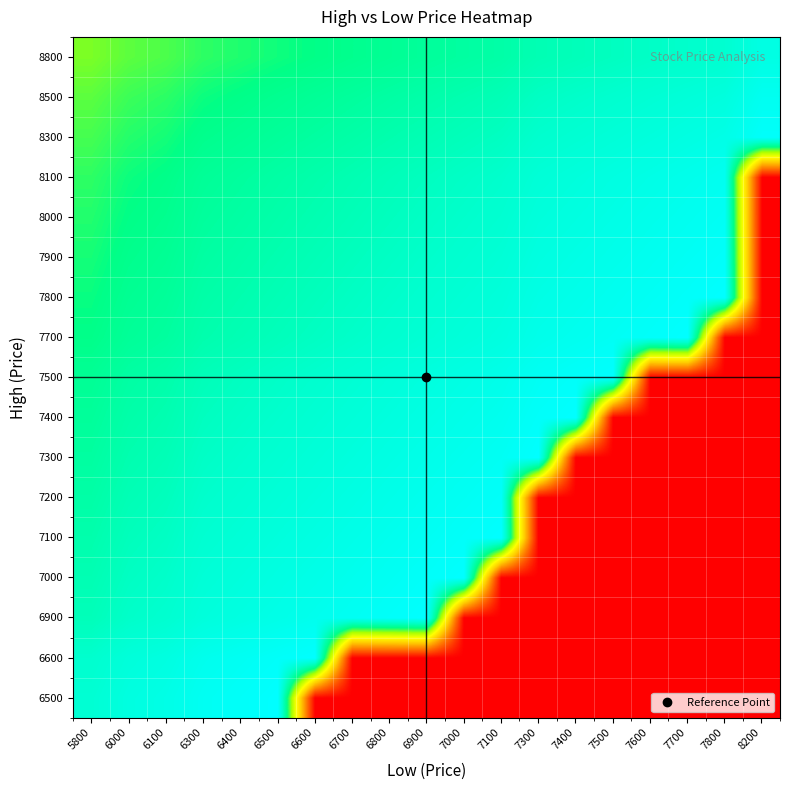

Rank the series at 6600 from lowest to highest value.

6500, 8800, 8500, 8300, 8100, 8000, 7900, 7800, 7700, 7500, 7400, 7300, 7200, 7100, 7000, 6900, 6600